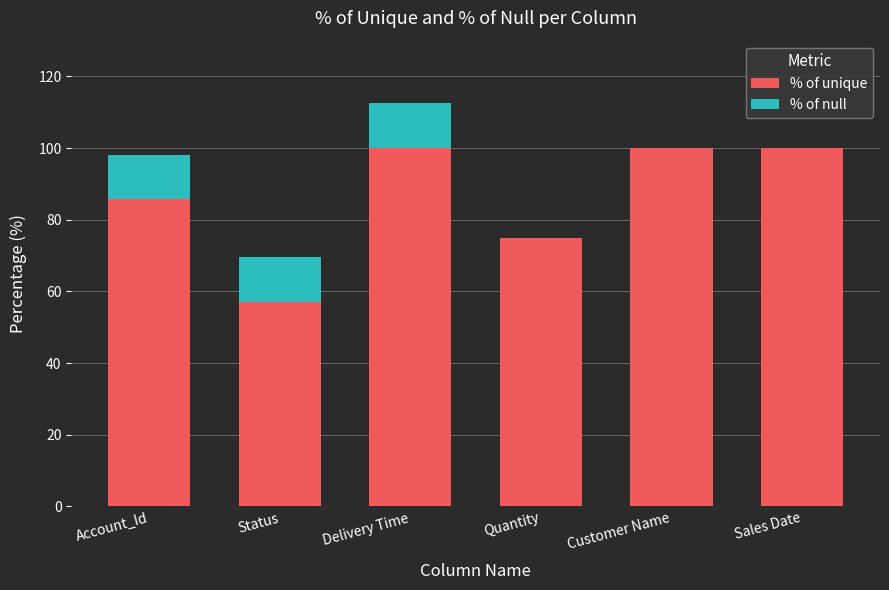

How many categories are shown in the chart?

6